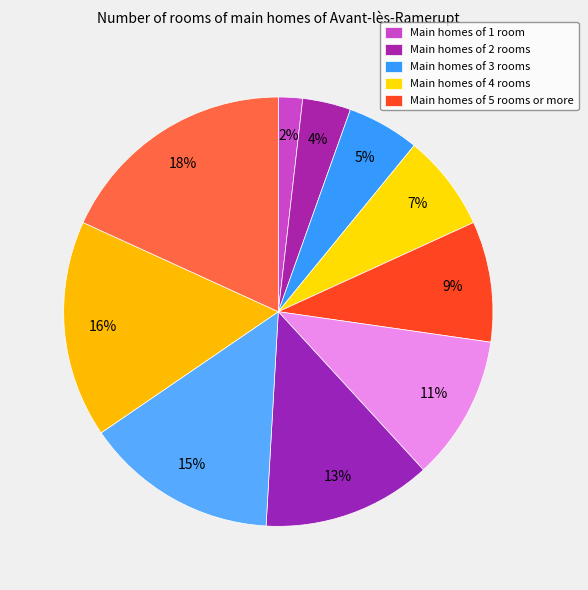

How many segments does this pie chart have?

10